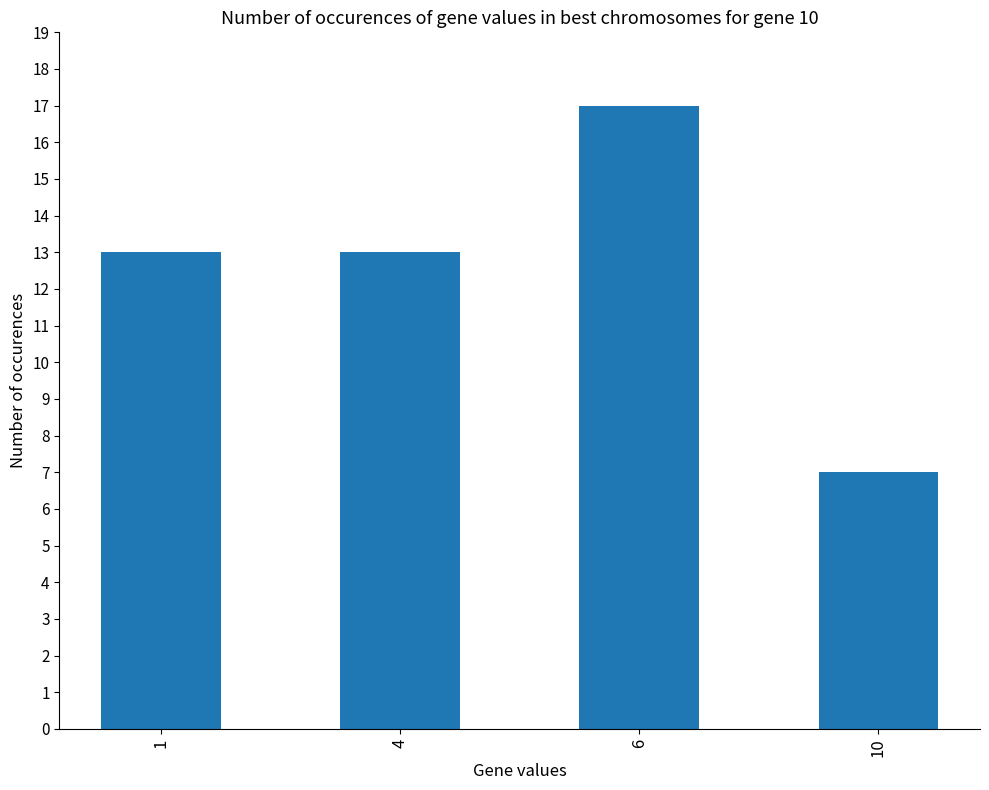

How many values are between 13 and 17?

3